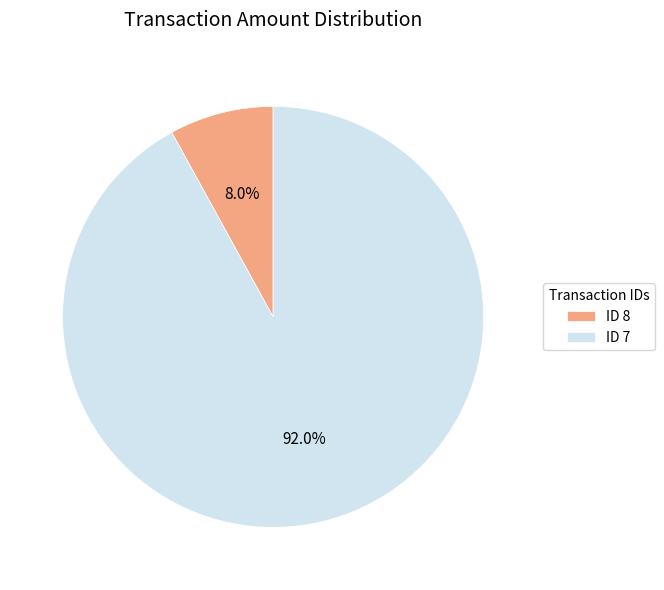

Which category has the smallest portion of the pie?

ID 8